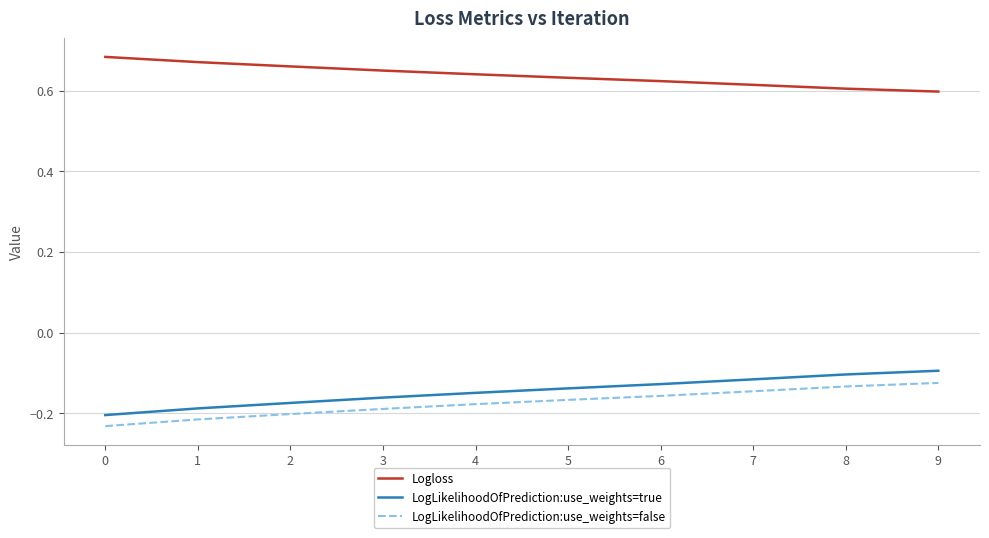

What is the difference between the highest and lowest values at 3?

0.8